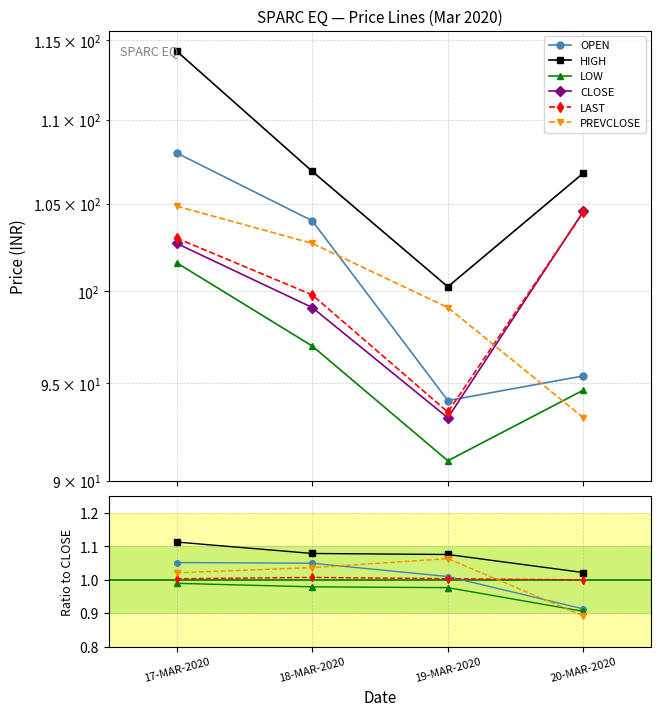

What are all the series names shown in the legend?

OPEN, HIGH, LOW, CLOSE, LAST, PREVCLOSE